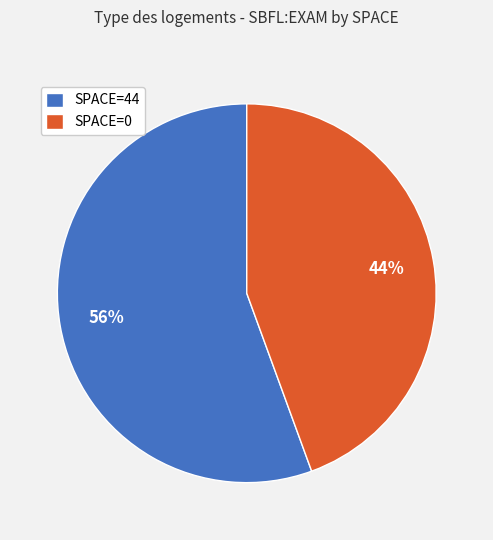

Combined, do SPACE=44 and SPACE=0 account for over 50%?

Yes